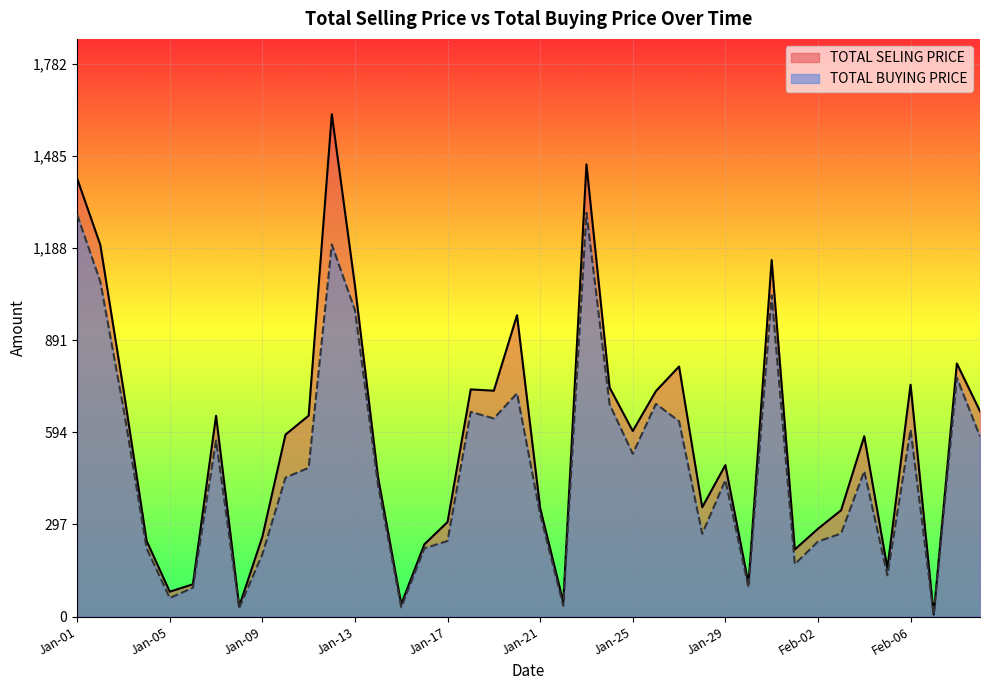

List the series in order of their peak value, lowest first.

TOTAL BUYING PRICE, TOTAL SELING PRICE